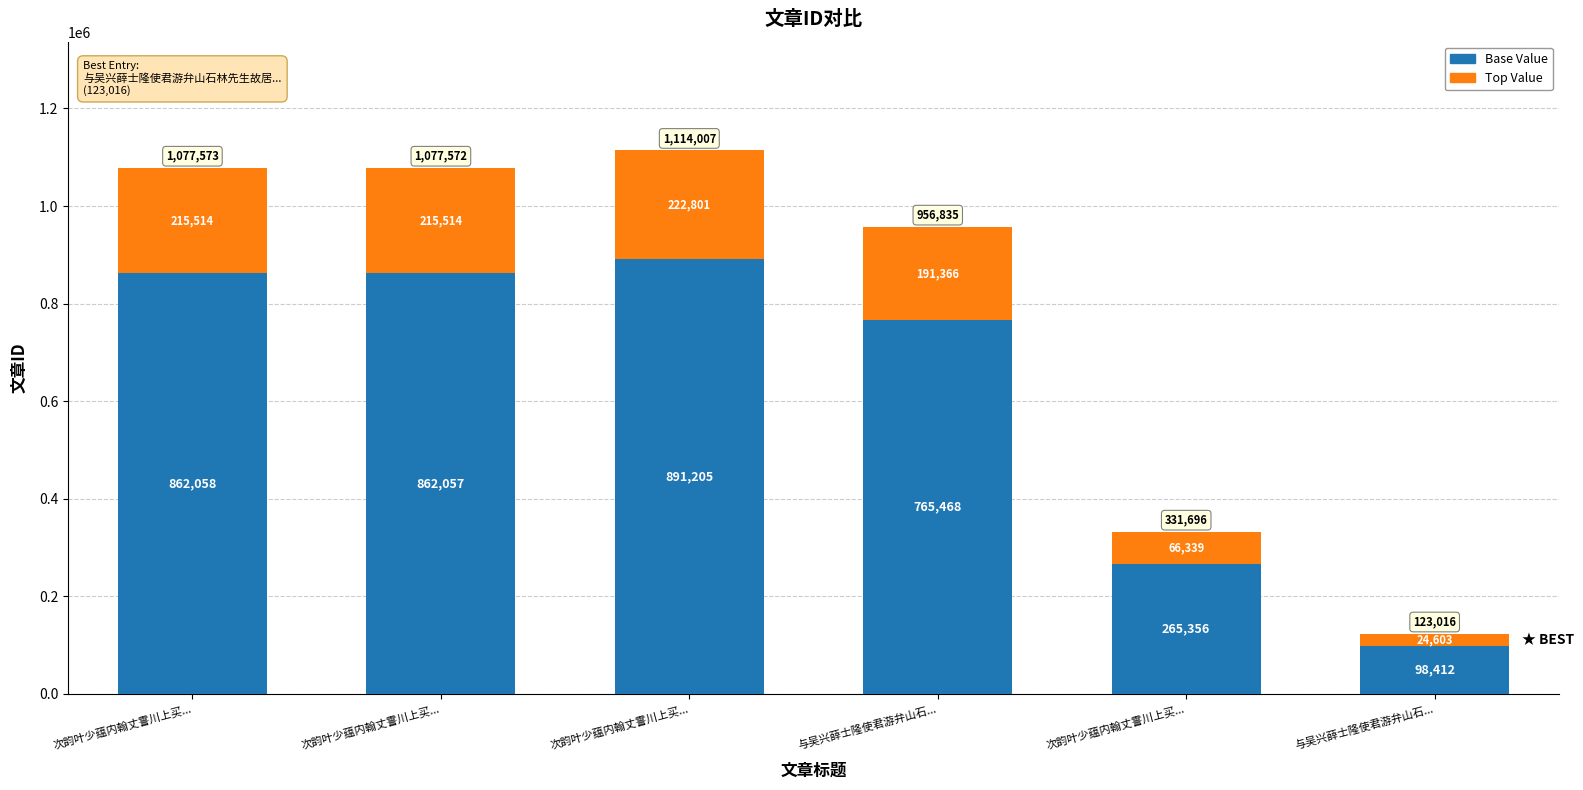

How many distinct data groups are displayed?

2